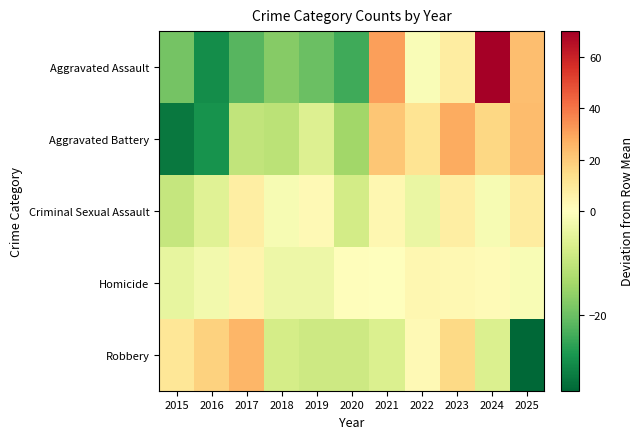

Reading left to right, extract all data points from this chart.

Aggravated Assault: 2015=-19.0	2016=-29.0	2017=-22.0	2018=-17.0	2019=-20.0	2020=-24.0	2021=31.0	2022=-1.0	2023=8.0	2024=70.0	2025=23.0
Aggravated Battery: 2015=-32.0	2016=-28.0	2017=-10.0	2018=-11.0	2019=-6.0	2020=-14.0	2021=21.0	2022=12.0	2023=28.0	2024=16.0	2025=24.0
Criminal Sexual Assault: 2015=-9.5	2016=-5.5	2017=7.5	2018=-1.5	2019=2.5	2020=-7.5	2021=3.5	2022=-3.5	2023=7.5	2024=-1.5	2025=8.5
Homicide: 2015=-4.2	2016=-2.2	2017=4.8	2018=-3.2	2019=-3.2	2020=0.8	2021=-0.2	2022=3.8	2023=2.8	2024=1.8	2025=-1.2
Robbery: 2015=10.5	2016=17.5	2017=25.5	2018=-7.5	2019=-8.5	2020=-8.5	2021=-6.5	2022=2.5	2023=15.5	2024=-6.5	2025=-34.5